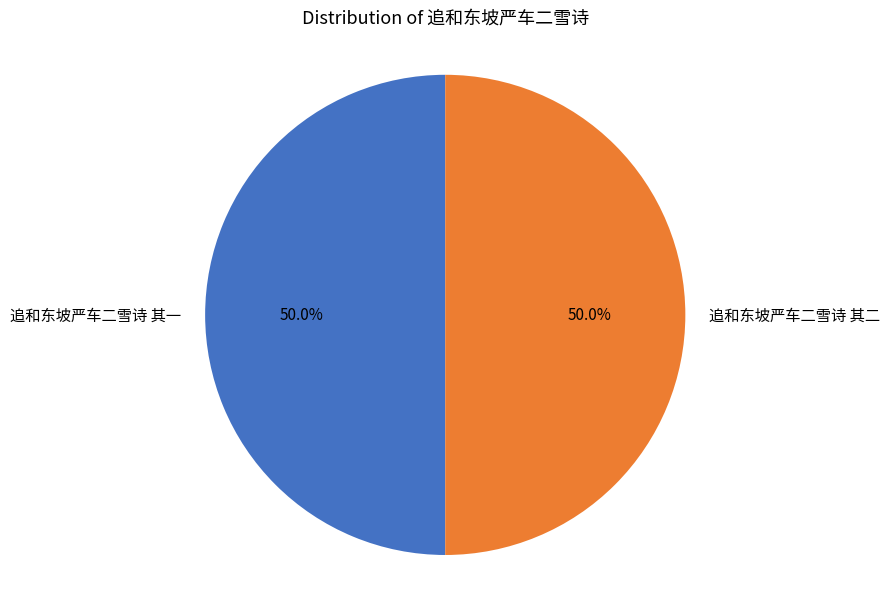

What percentage is the 追和东坡严车二雪诗 其一 slice, to the nearest percent?

50%